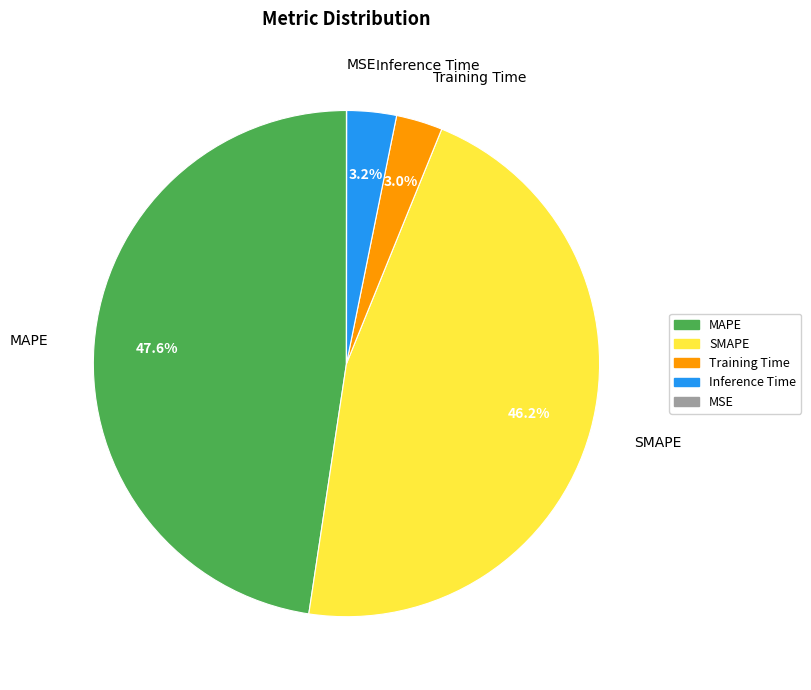

Is there a majority slice in this chart?

No